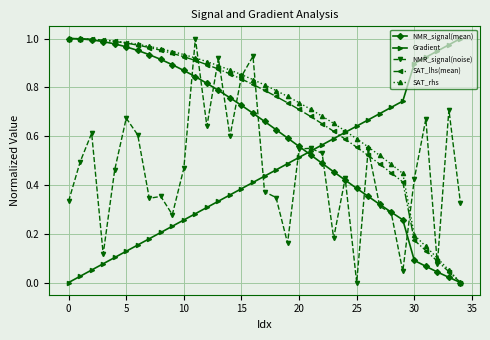

True or false: NMR_signal(noise) has more than 1 interior local peaks.

True